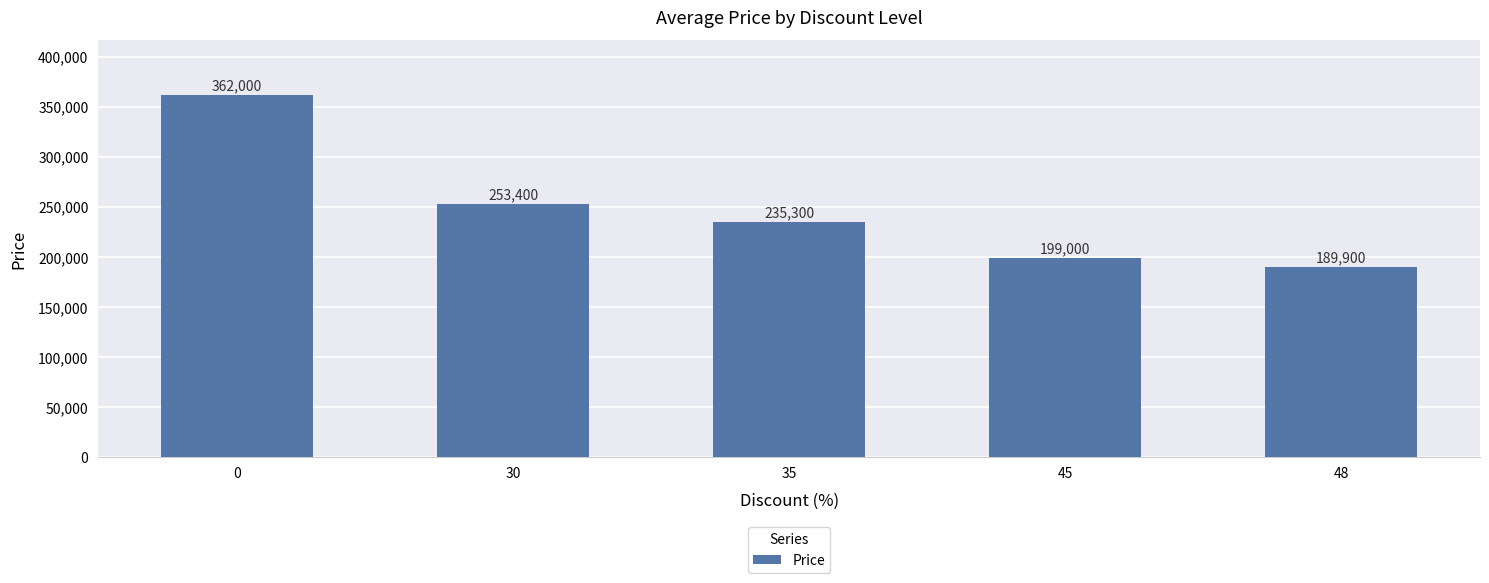

Rank the categories by value from highest to lowest.

0, 30, 35, 45, 48